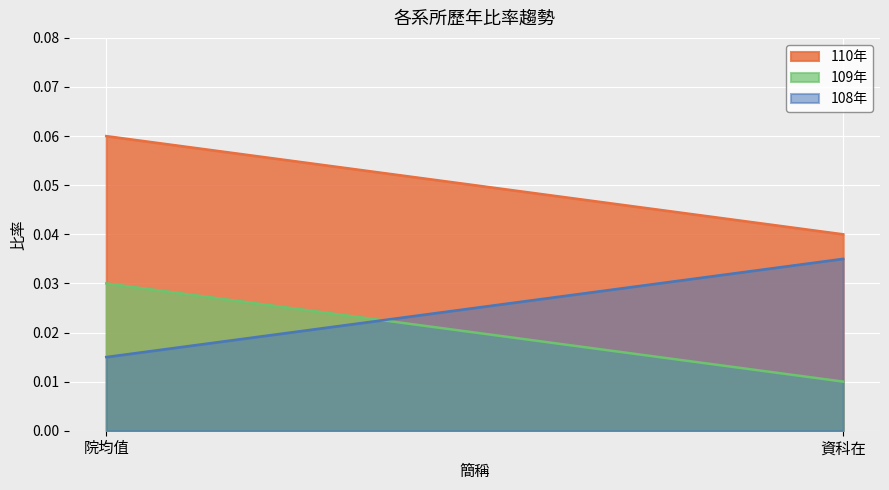

How many 109年 values are between 0 and 1?

2